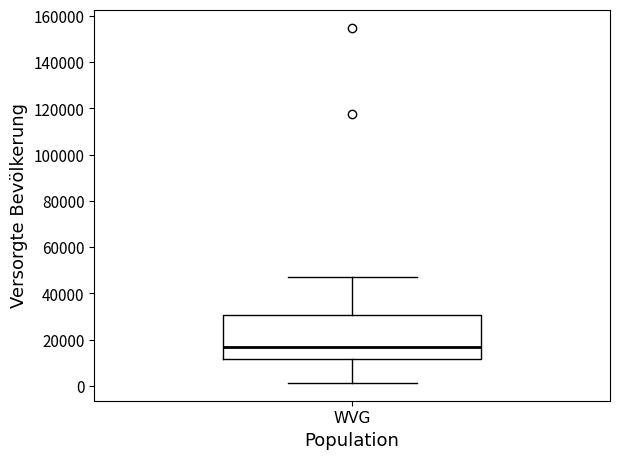

Read this box plot against the y-axis: the position of the median line, the range covered by the box, and the ends of both whiskers. The values are not printed on the chart, so give them approximately, as read against the axis.

median 16000, box 12000 to 30000, whiskers 2000 to 48000